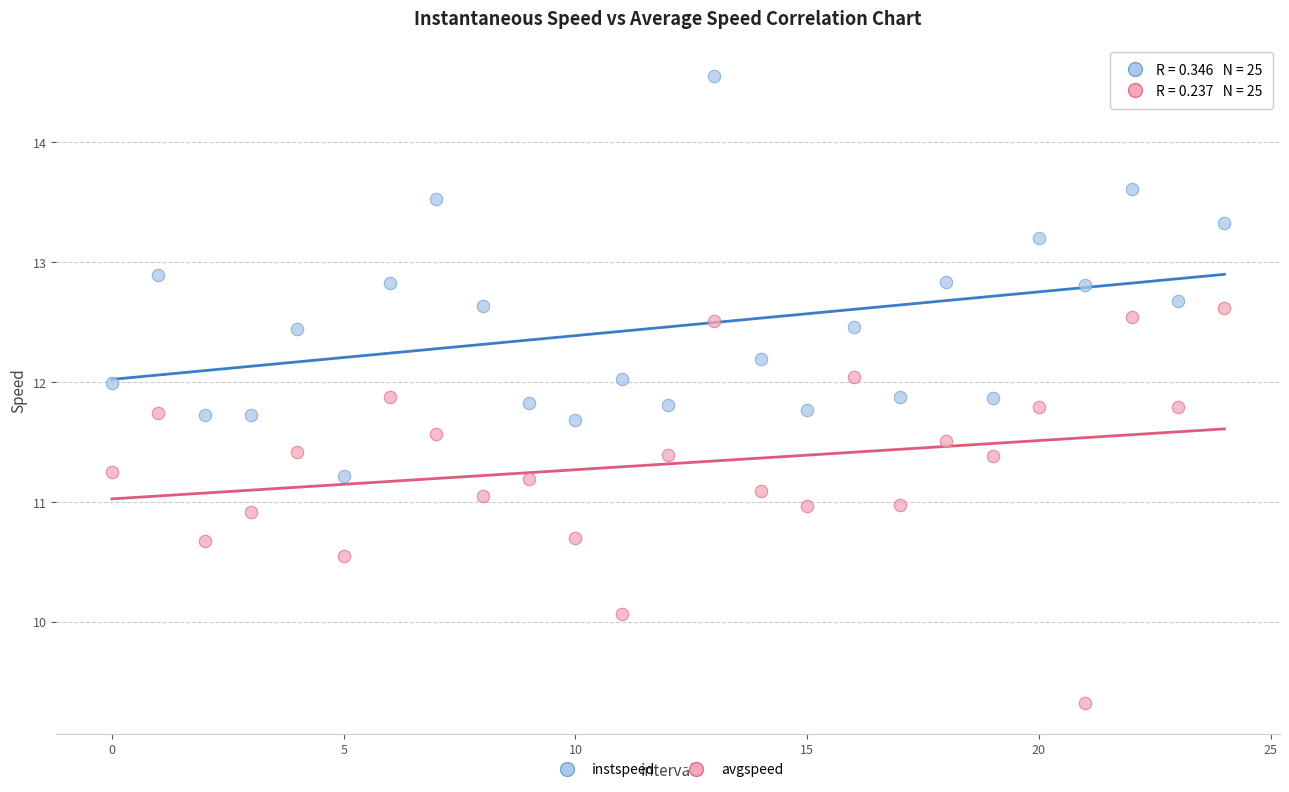

Across all data points, what is the range of Y values (max minus min)?

5.2